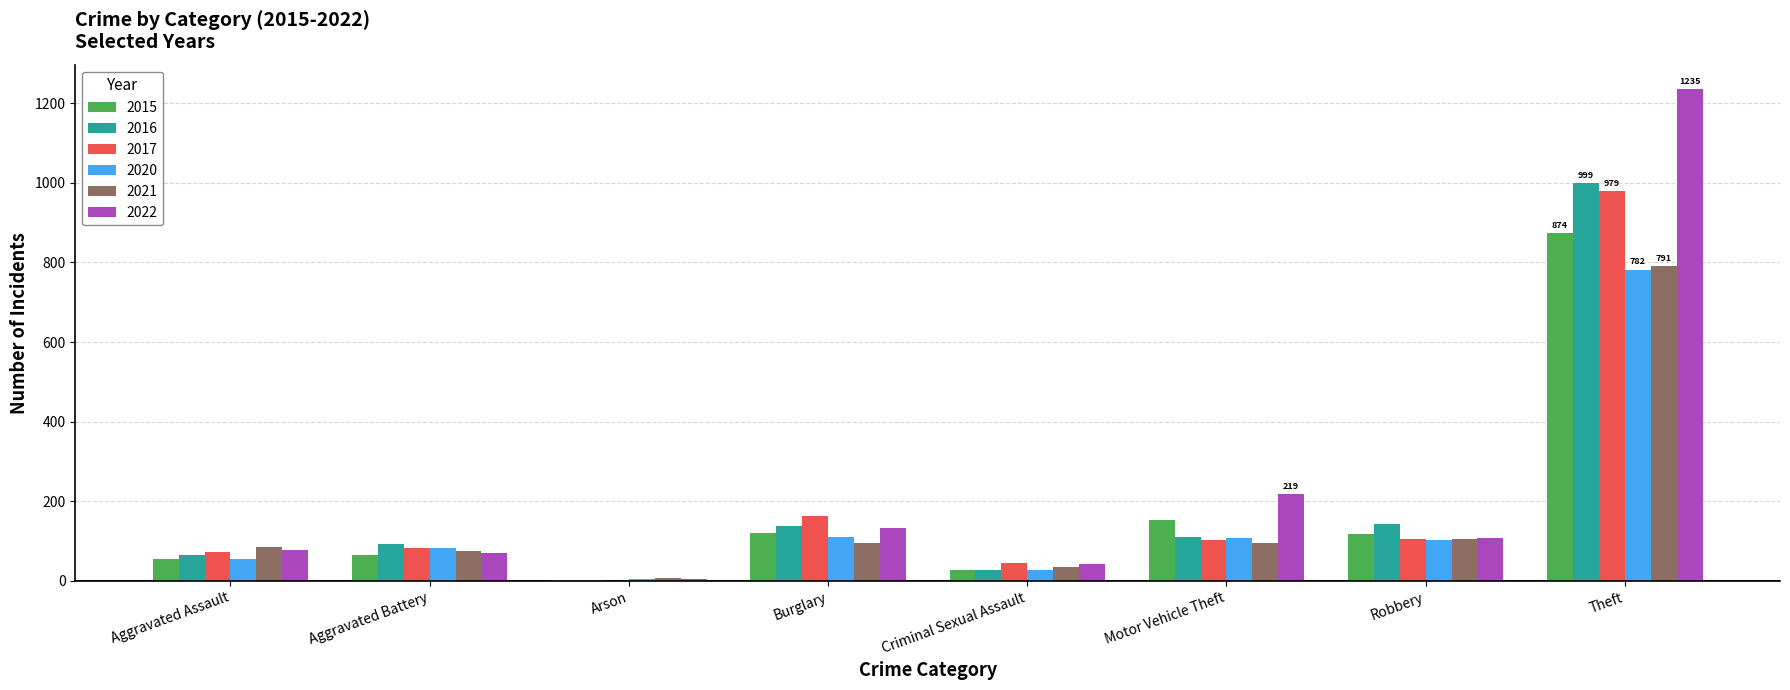

What is the sum of all 2022 values?

1890